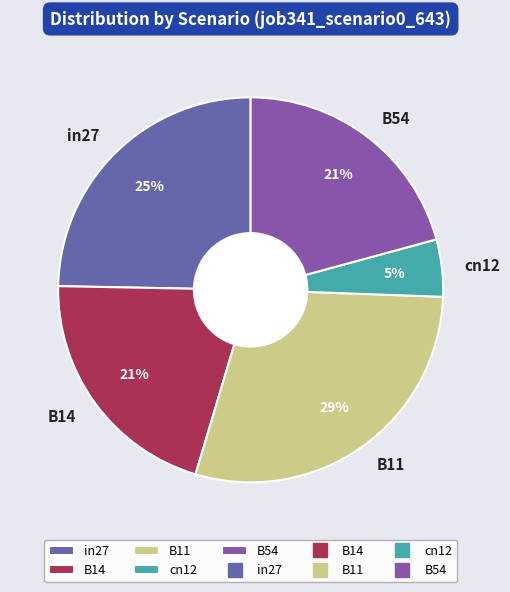

How many slices are in this pie chart?

5